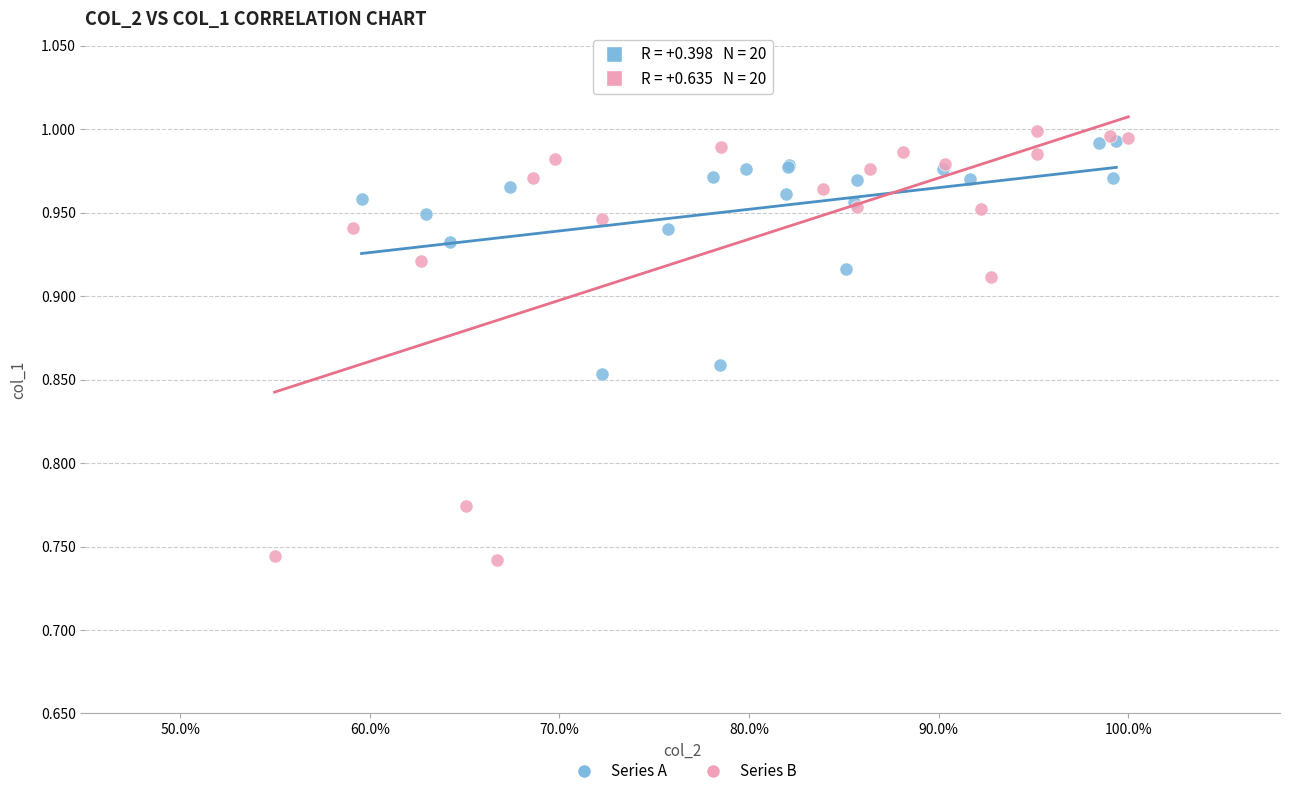

Which series has the largest Y range (max minus min)?

Series B